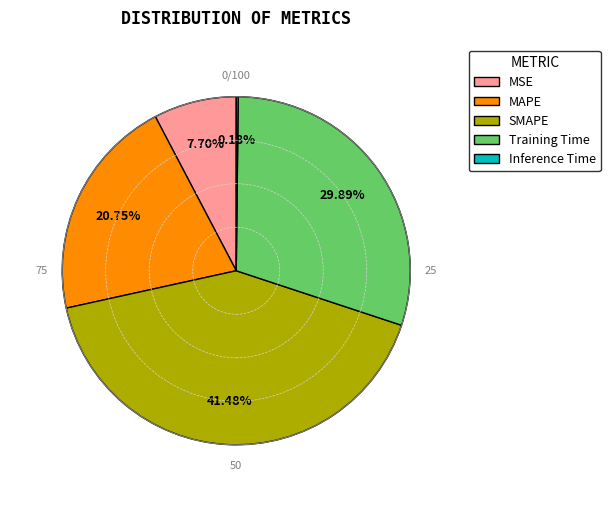

What is the largest slice in the pie chart?

SMAPE